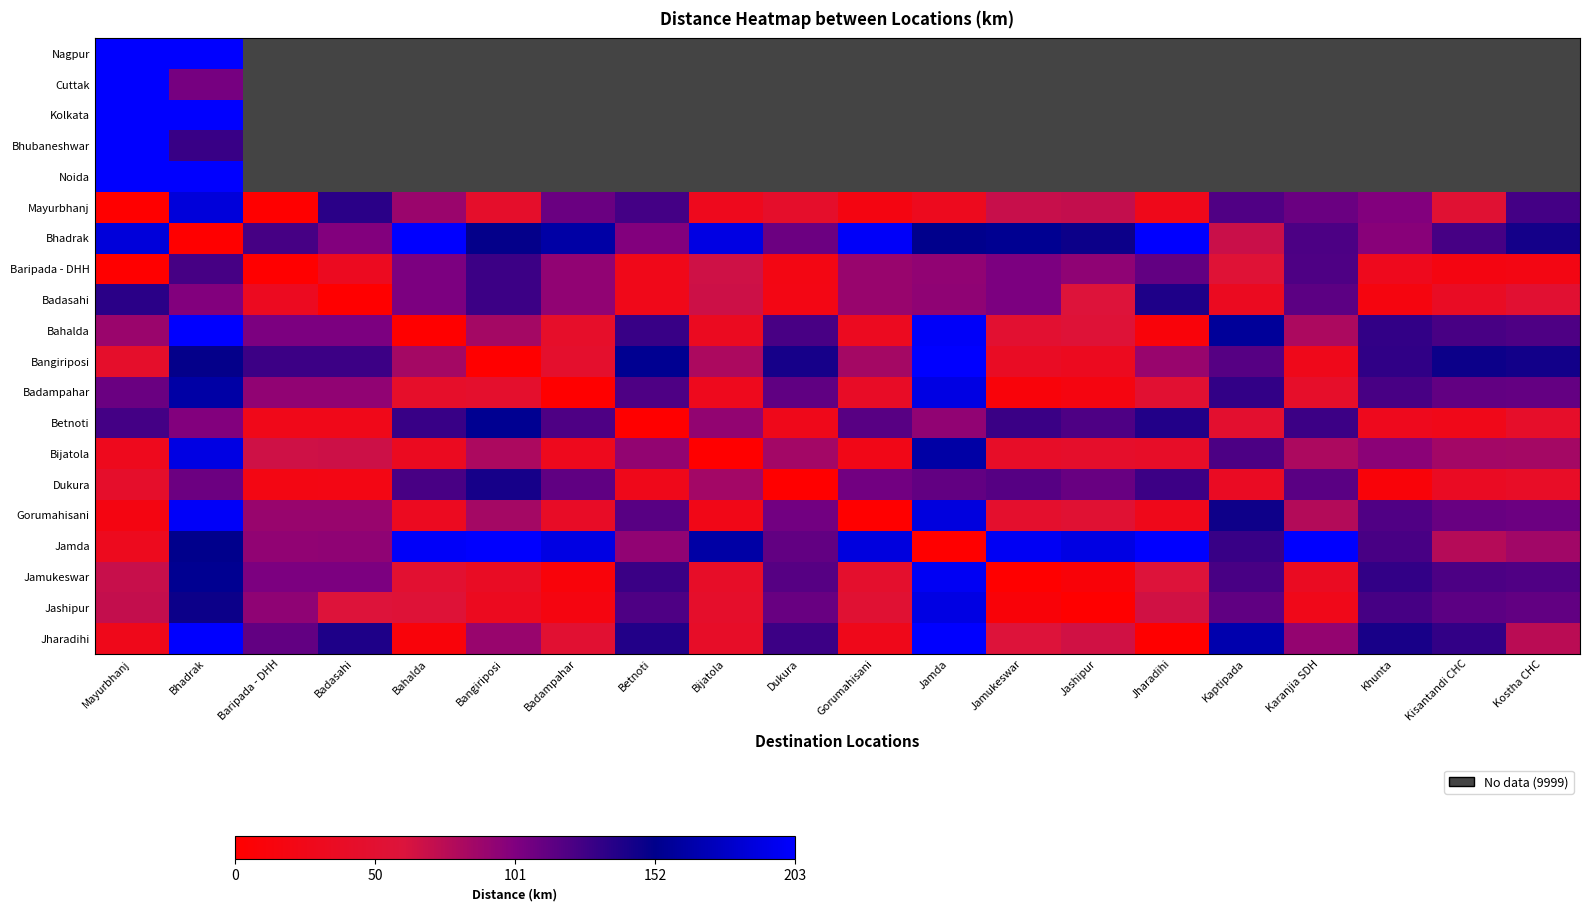

How many positive values does the Gorumahisani series have?

19